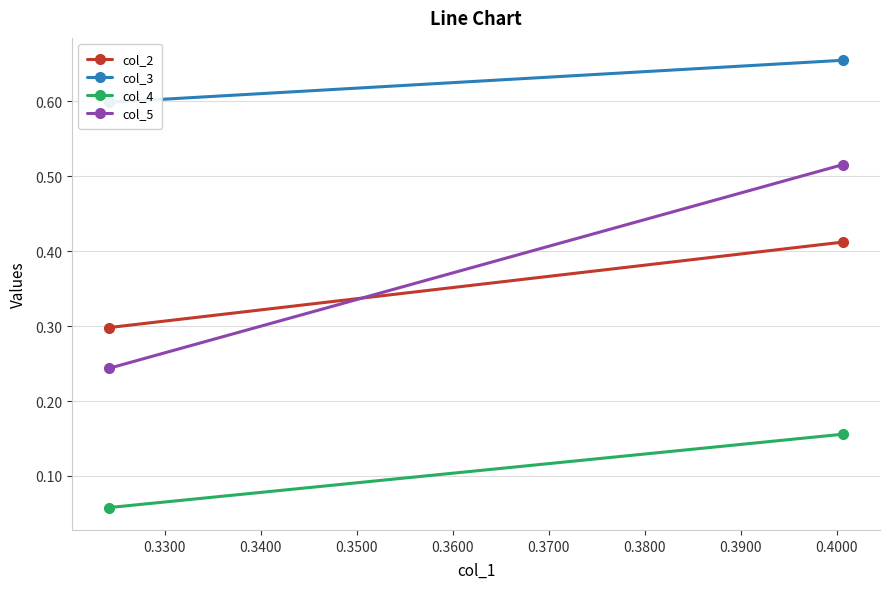

What is the difference between the maximum and minimum values in the col_4 series?

0.1